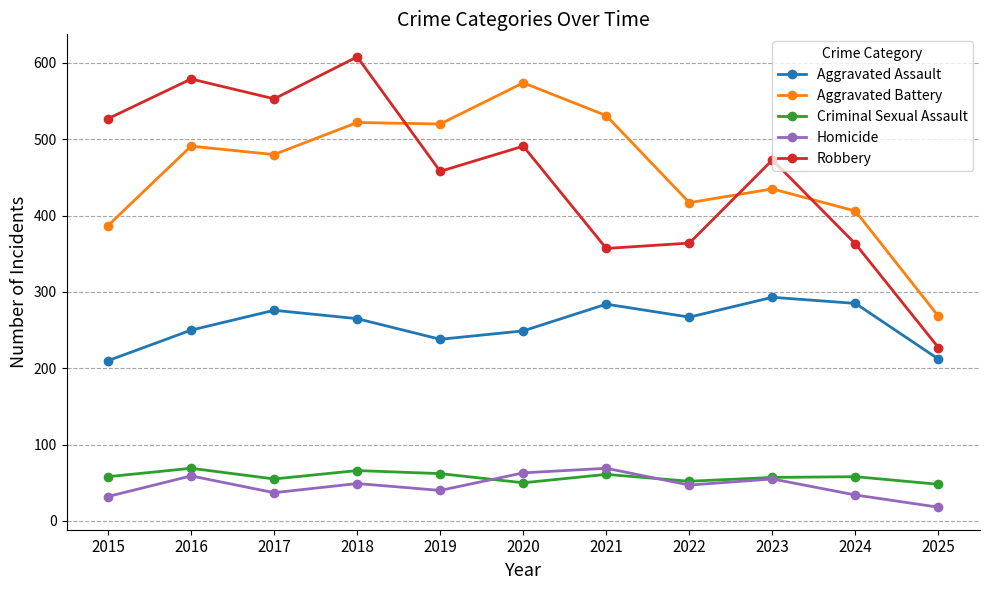

Between 2023 and 2024, which series saw the biggest shift?

Robbery